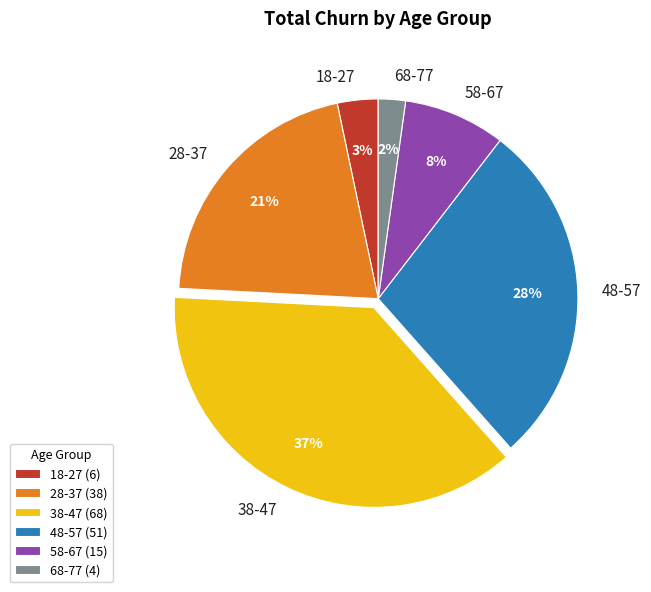

Which category has the smallest portion of the pie?

68-77